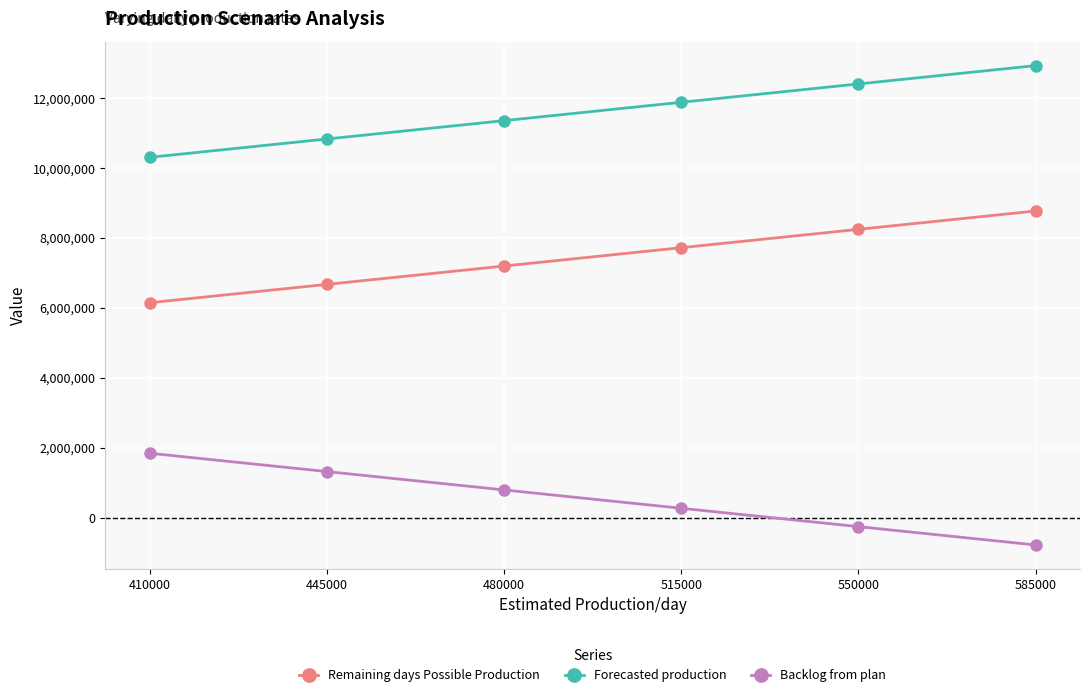

True or false: Remaining days Possible Production and Forecasted production intersect in this chart.

False